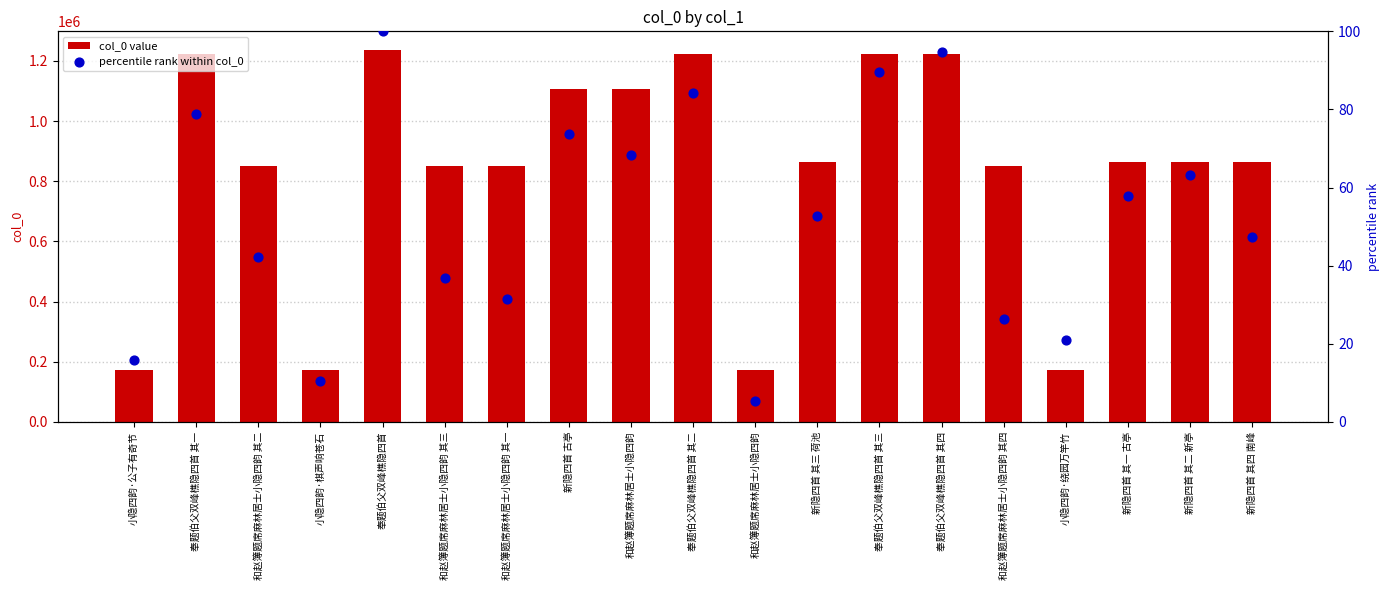

Which series reaches the minimum Y coordinate?

percentile rank within col_0